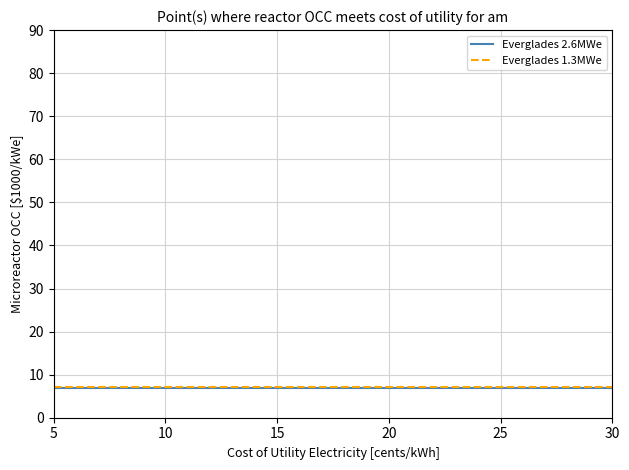

What is the minimum value for Everglades 2.6MWe?

7.0